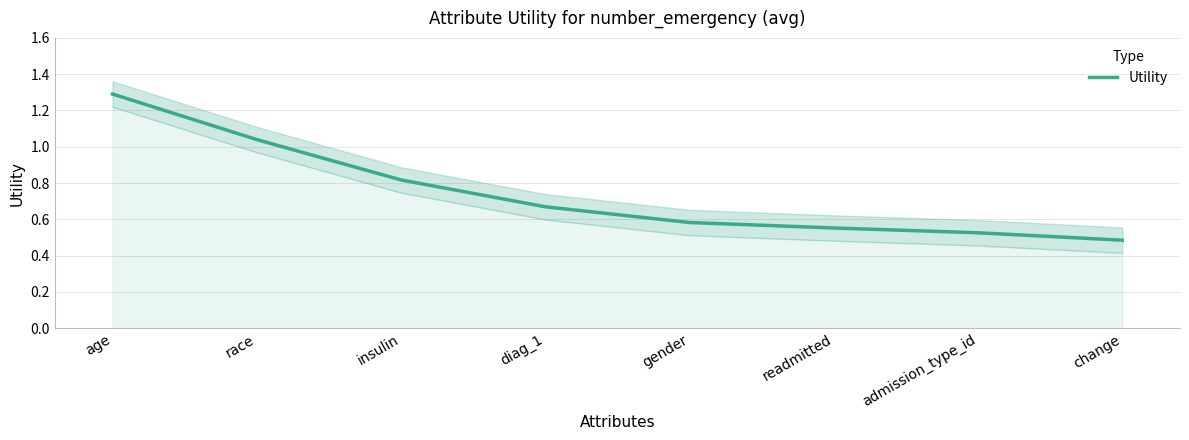

The value at insulin is 0.8. True or false?

True